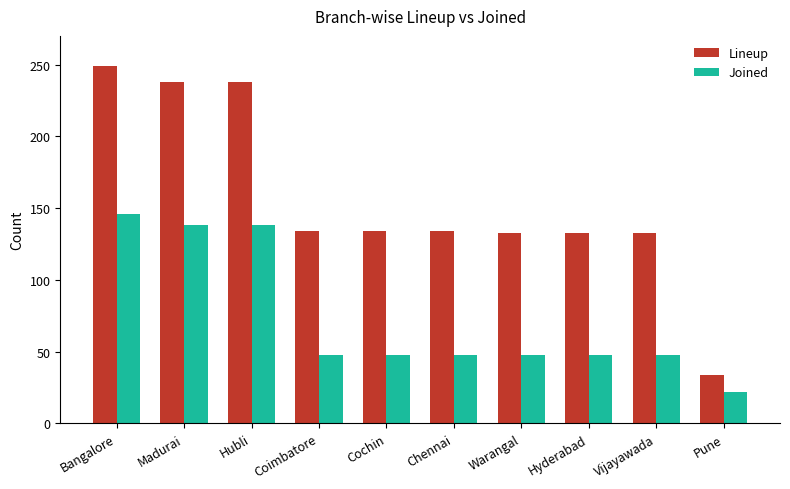

What is the difference between the Lineup values at Chennai and Vijayawada?

1